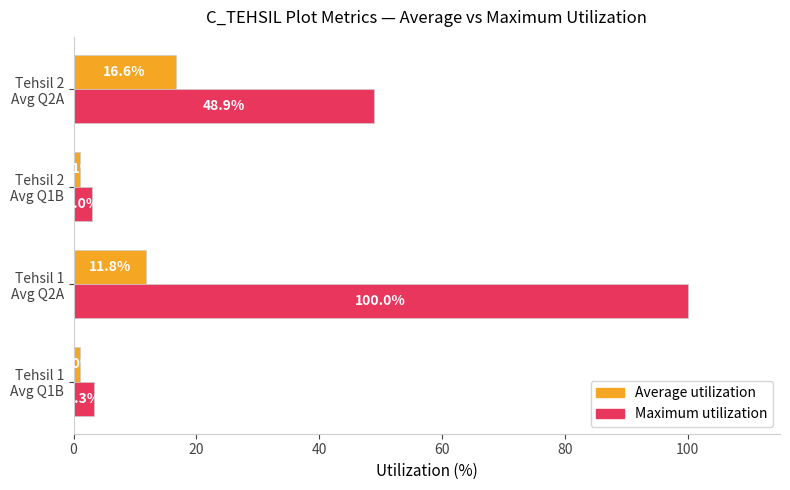

At how many categories does at least one series exceed 35?

2